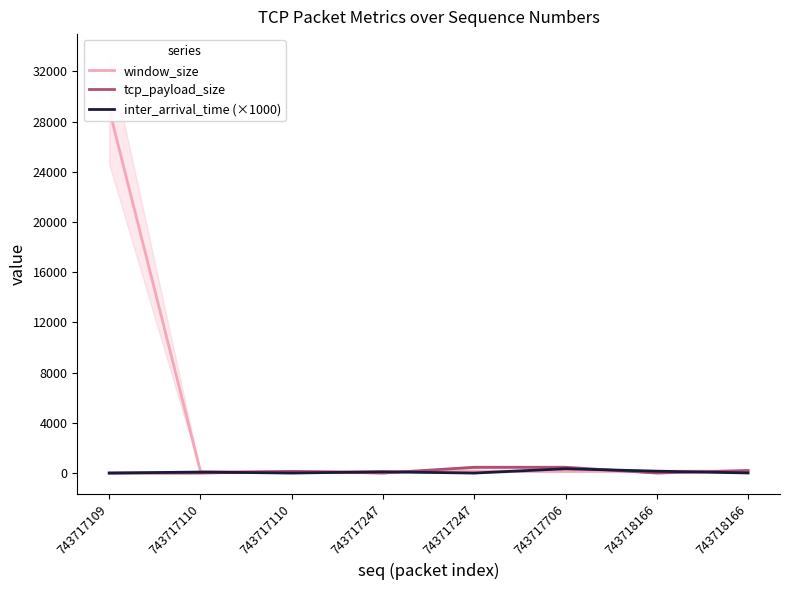

What is the difference between the highest and lowest values at 743718166?

148.0